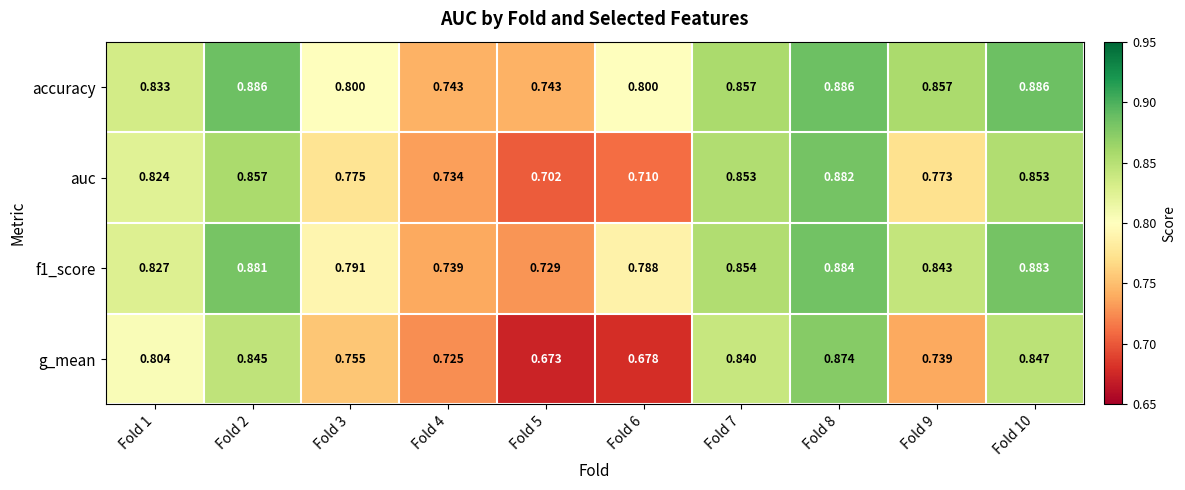

Which series has the widest spread of values?

g_mean